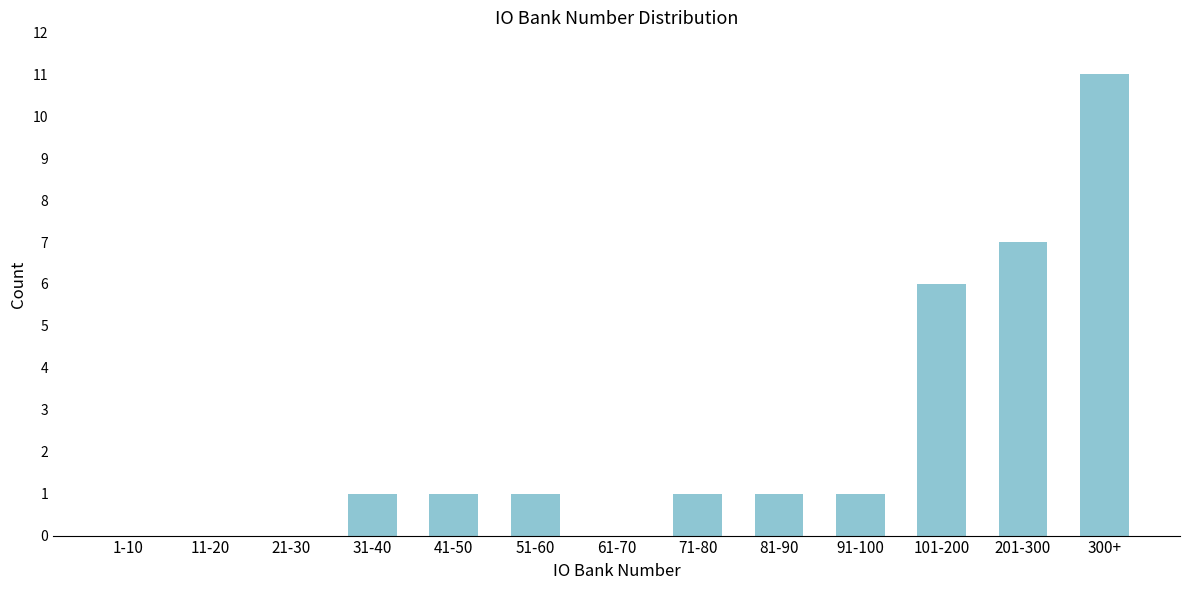

Reading right to left, transcribe all the data shown in this chart.

300+=11	201-300=7	101-200=6	91-100=1	81-90=1	71-80=1	61-70=0	51-60=1	41-50=1	31-40=1	21-30=0	11-20=0	1-10=0